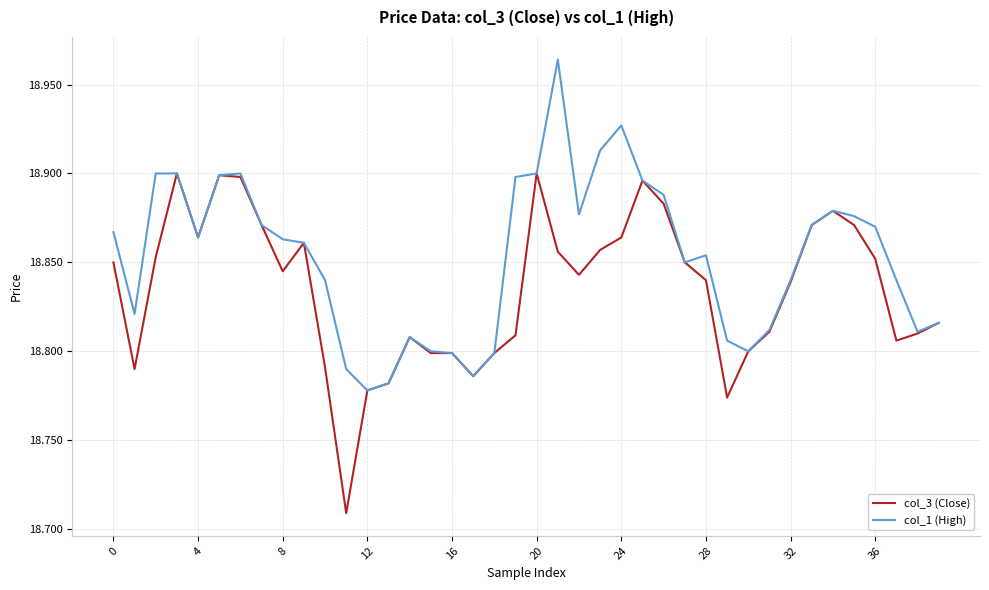

Which series has the largest total across all categories?

col_1 (High)